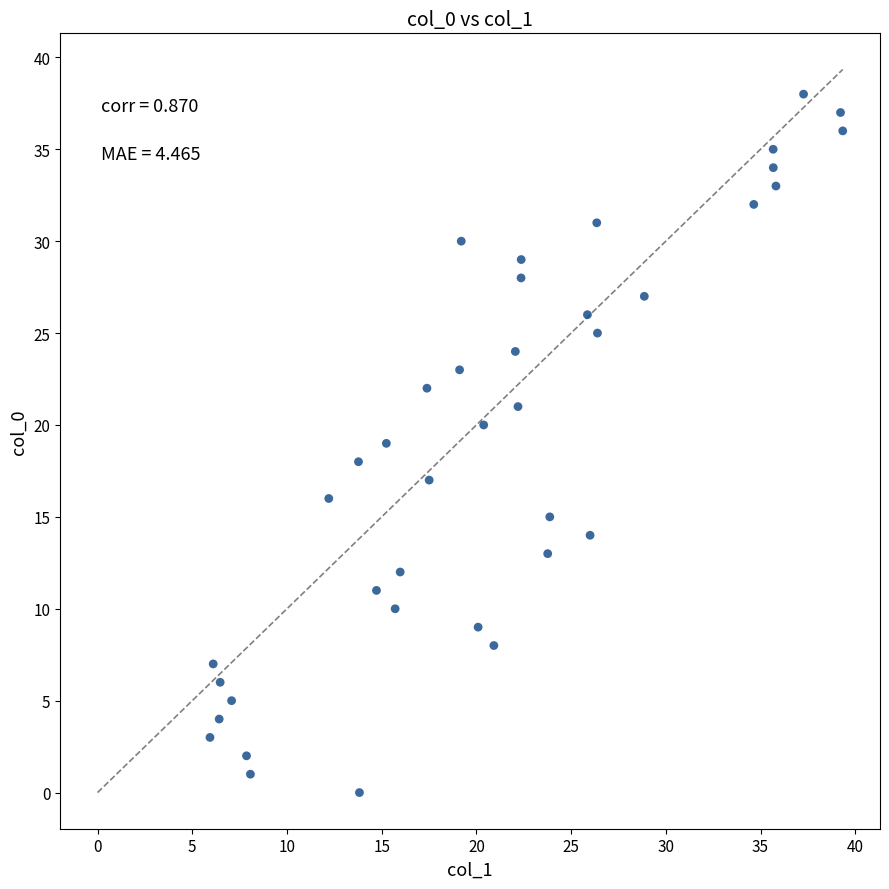

What is the range of Y values (max minus min)?

38